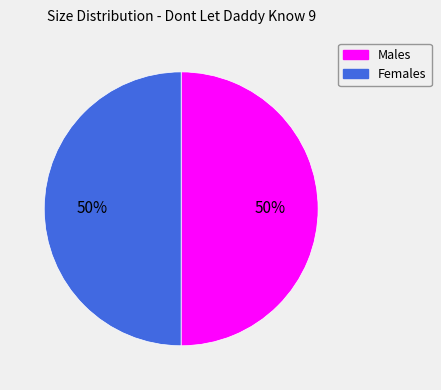

What percentage is the Females slice, to the nearest percent?

50%